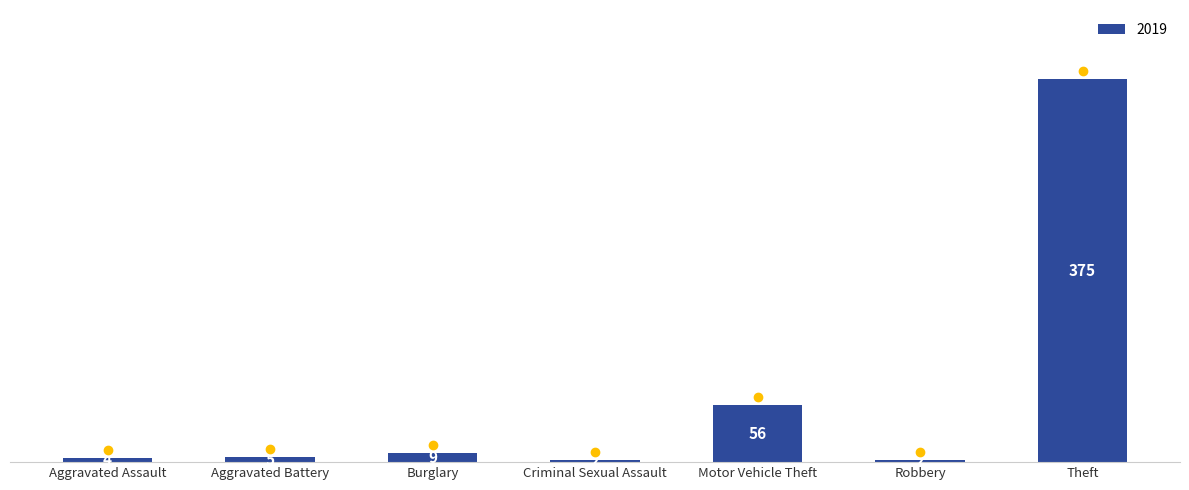

How many categories are shown in the chart?

7